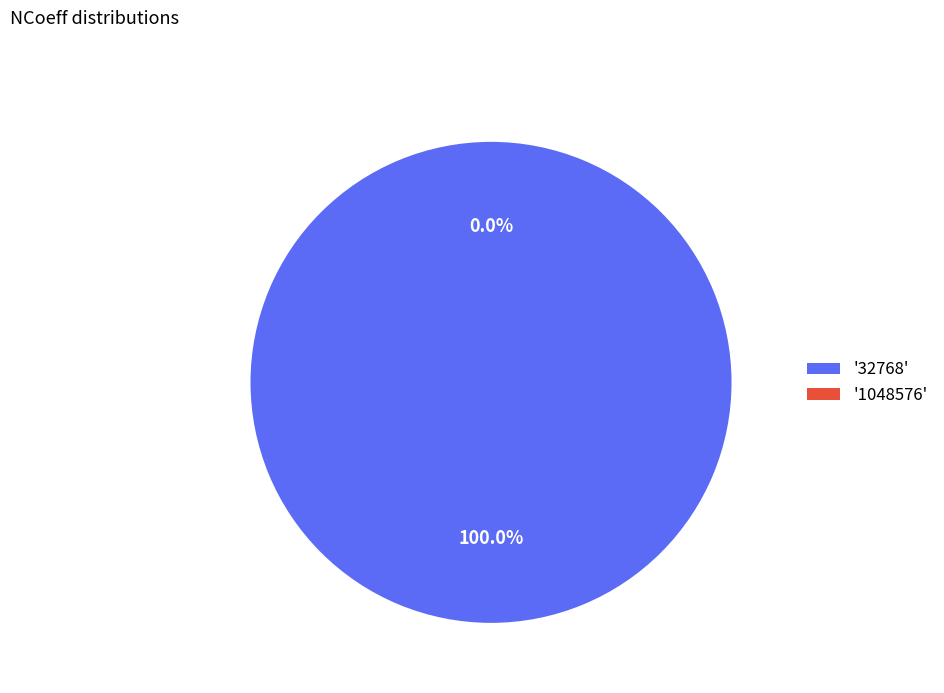

Does any single category account for the majority?

Yes